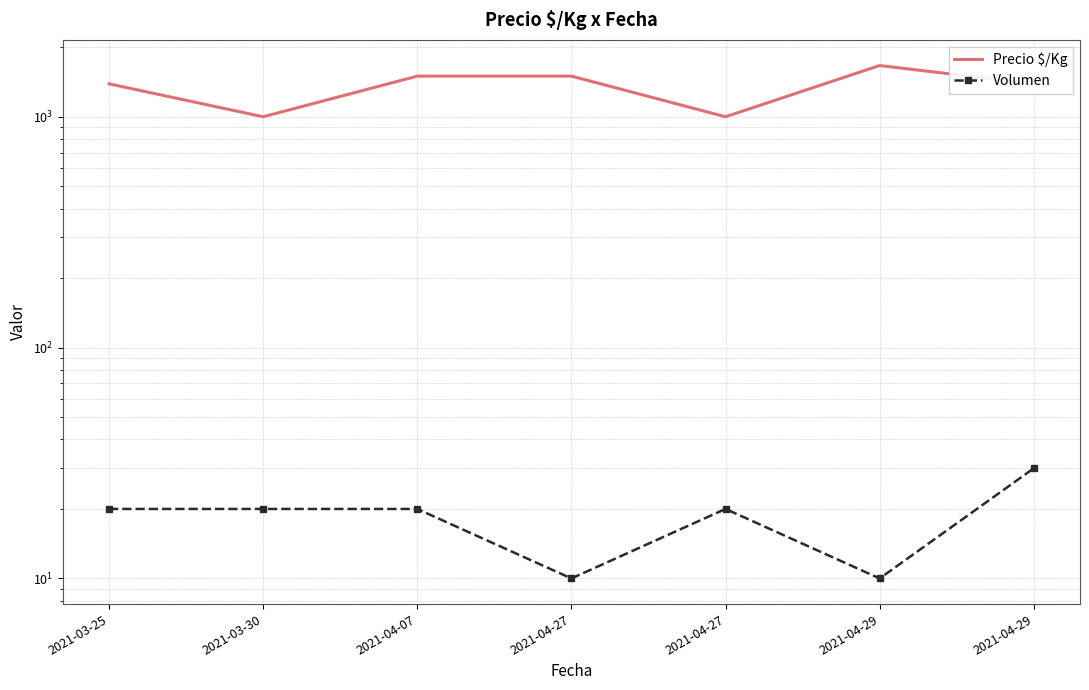

What is the total value across all series at 2021-04-29?

1677